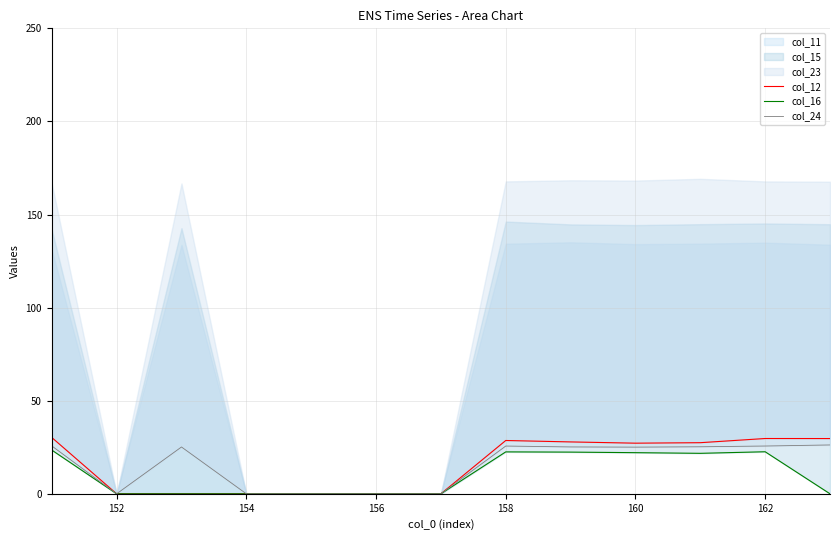

True or false: col_24 has more than 0 points higher than both neighbors.

True